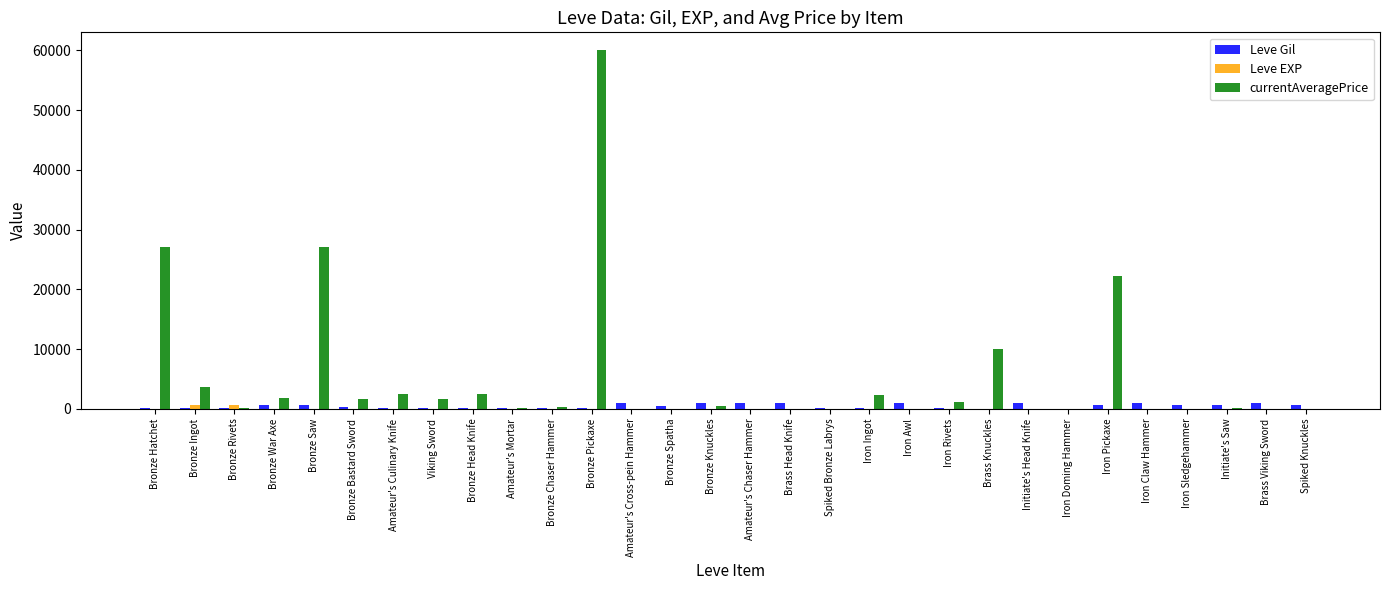

Is it true that Leve Gil equals 220.0 at Bronze Head Knife?

True